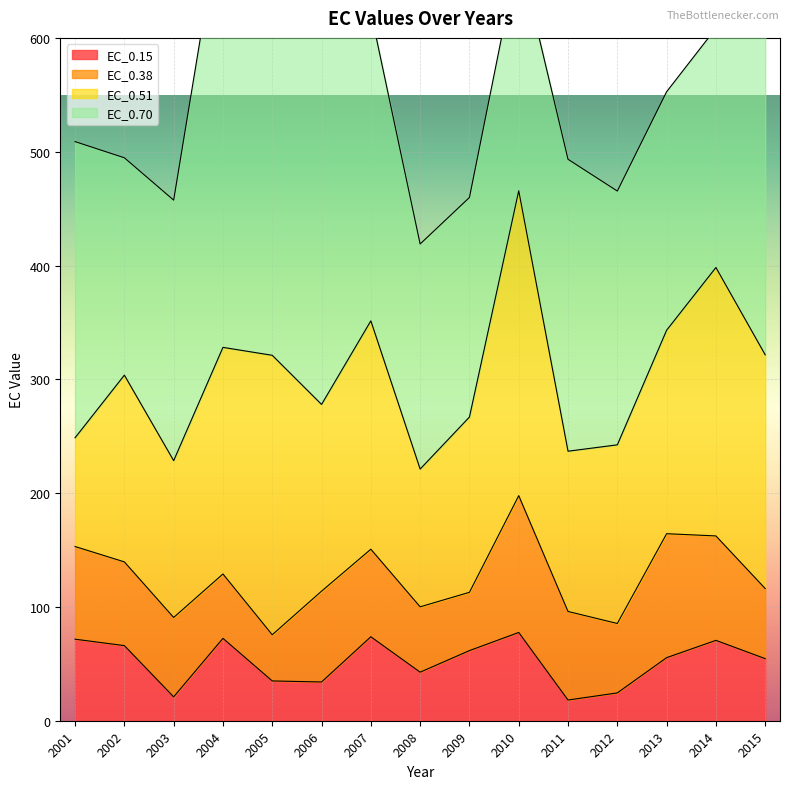

Reading left to right, transcribe all the data shown in this chart.

EC_0.15: 71.6	66.0	21.0	72.4	35.0	34.1	73.8	42.7	61.6	77.6	18.2	24.4	55.4	70.6	54.6
EC_0.38: 81.4	73.6	69.8	56.6	40.6	79.8	76.9	57.4	51.2	120.2	77.8	61.0	108.9	91.8	61.6
EC_0.51: 95.6	164.1	137.8	199.1	245.6	164.1	200.7	121.0	154.0	267.9	140.8	157.0	178.8	235.9	205.4
EC_0.70: 260.2	191.0	228.9	392.0	440.1	327.7	271.2	197.8	192.9	209.7	256.5	223.0	209.6	210.3	279.9